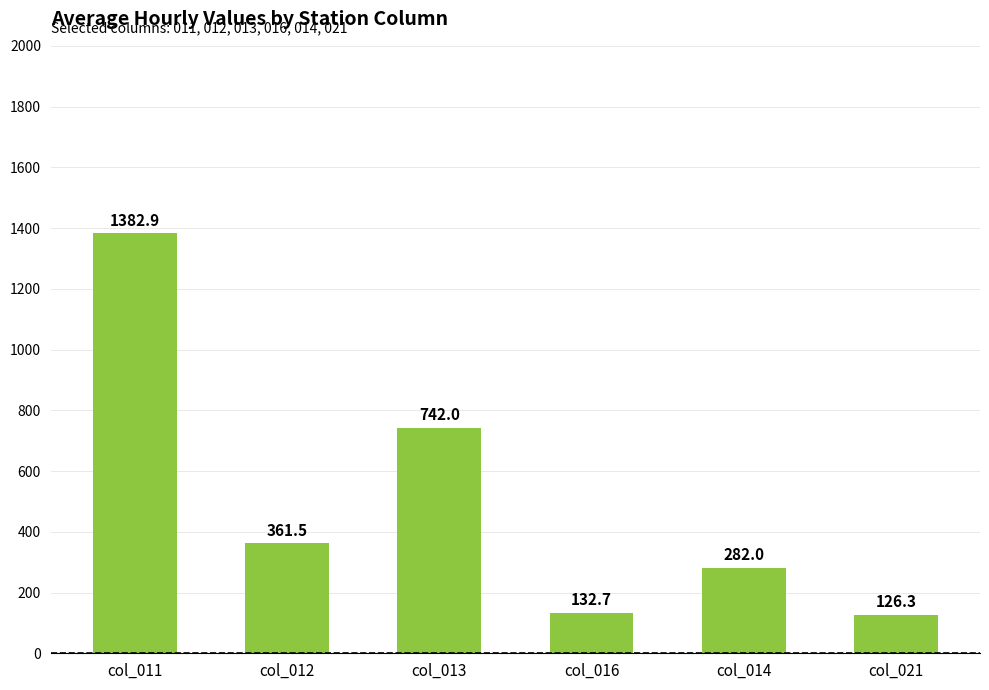

Reading left to right, extract all data points from this chart.

1382.9	361.5	742.0	132.7	282.0	126.3